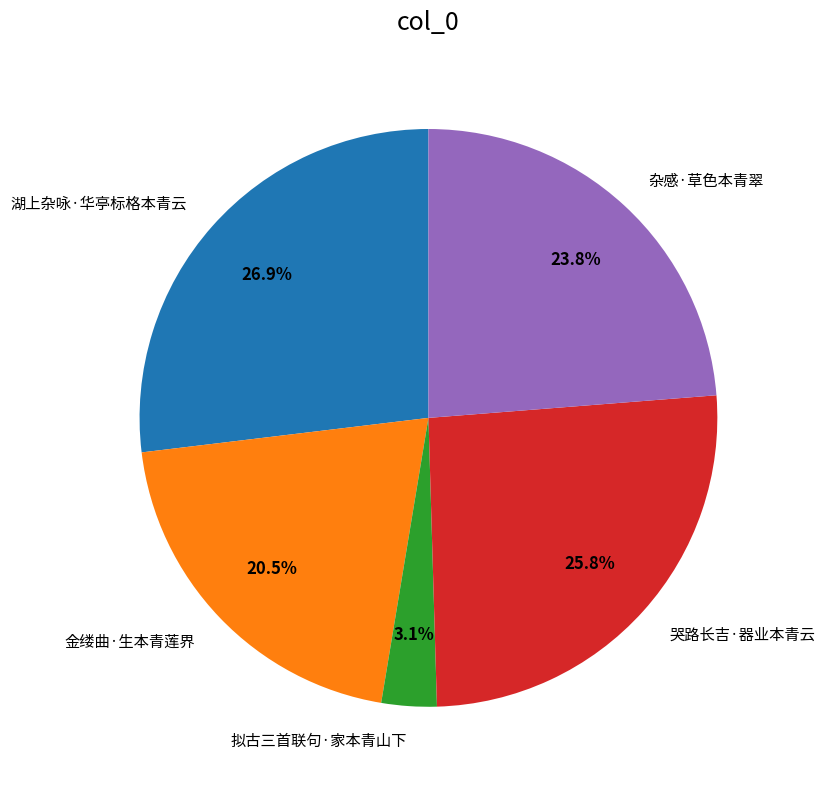

To the nearest percent, what is the difference between the largest and smallest slice percentages?

24%